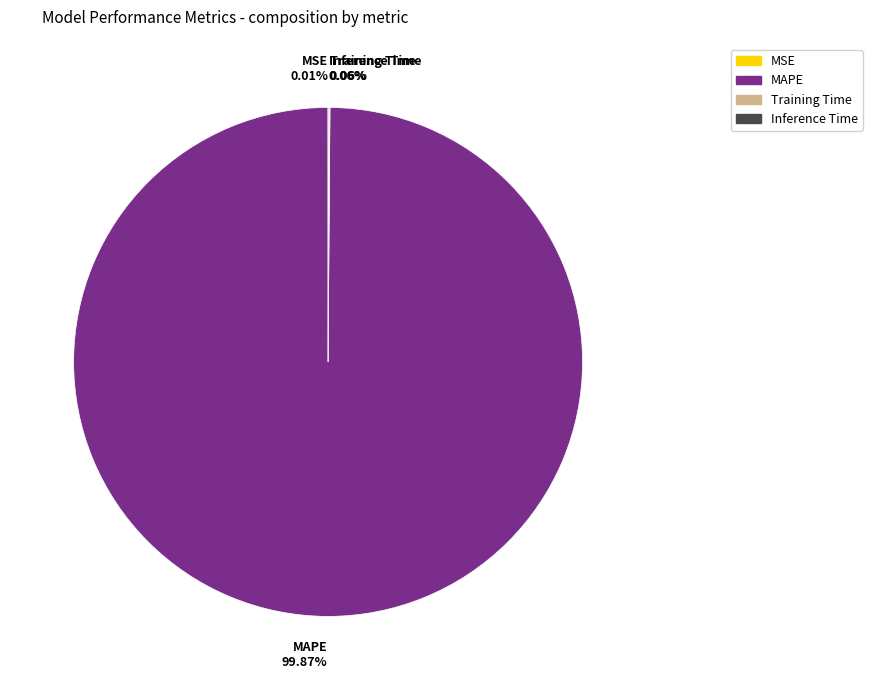

Is it true that MAPE is 88% of the pie?

False